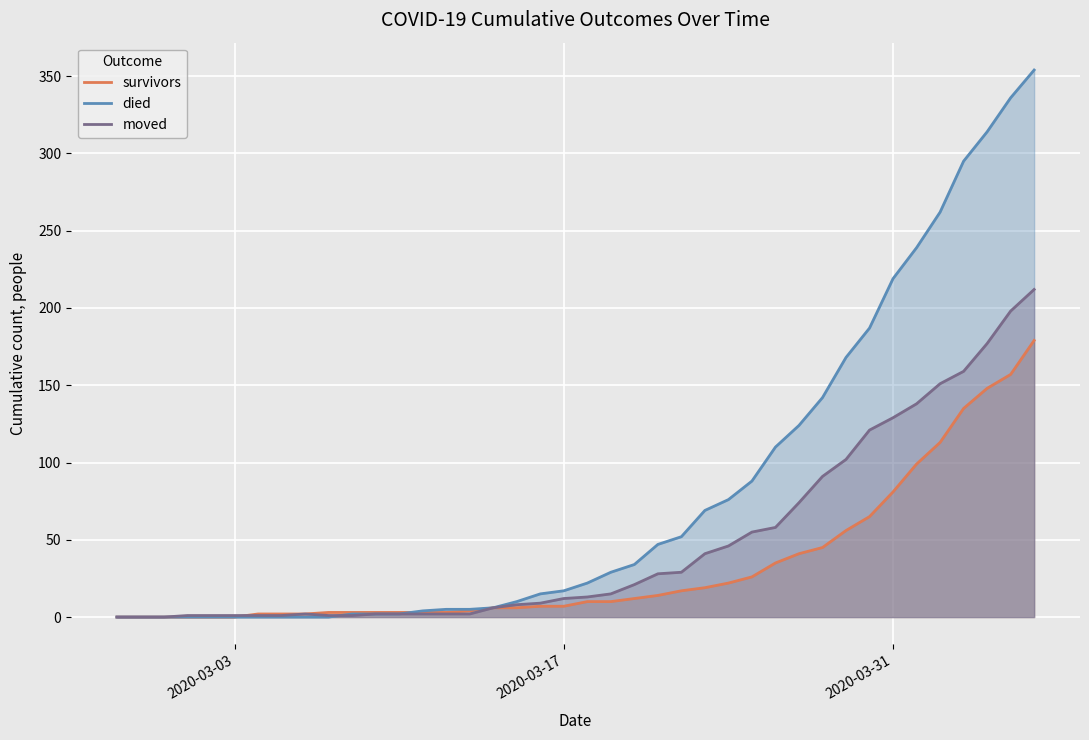

Which series has the largest total across all categories?

died